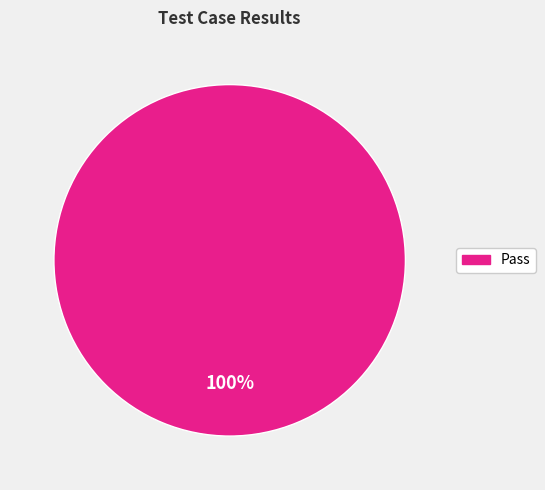

Rank the categories by value from highest to lowest.

Pass